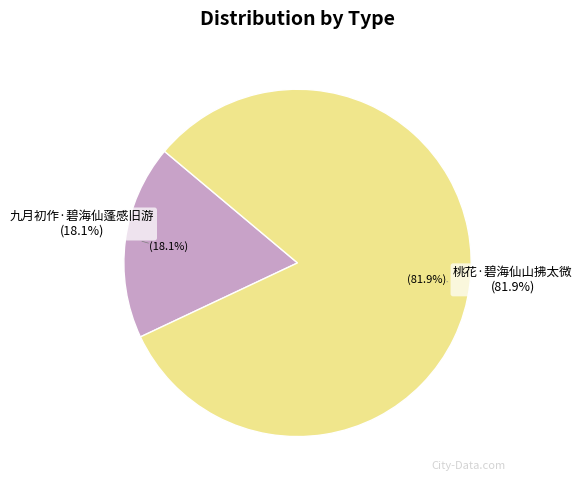

Combined, do 桃花·碧海仙山拂太微 and 九月初作·碧海仙蓬感旧游 account for over 50%?

Yes